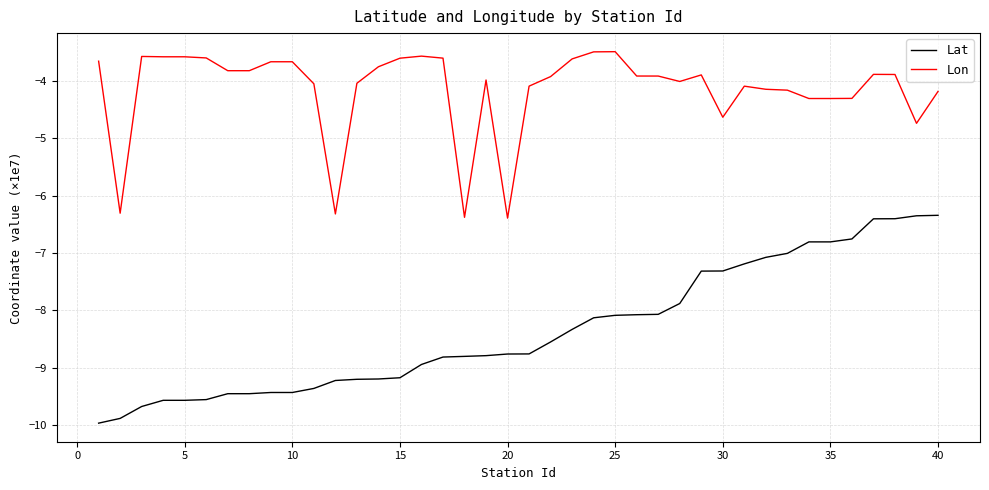

Does the chart have visible grid lines?

Yes